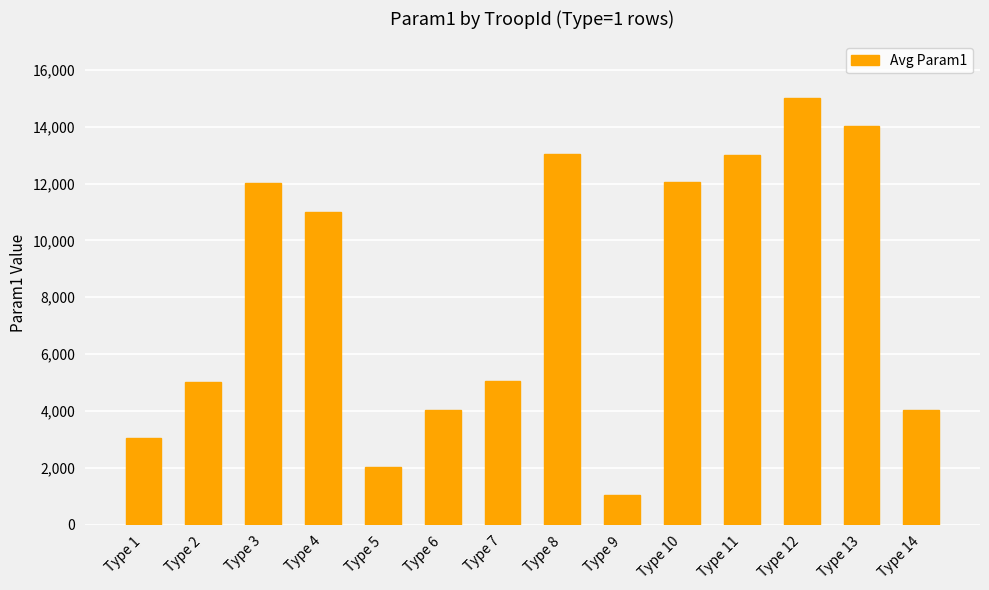

What is the average value?

8178